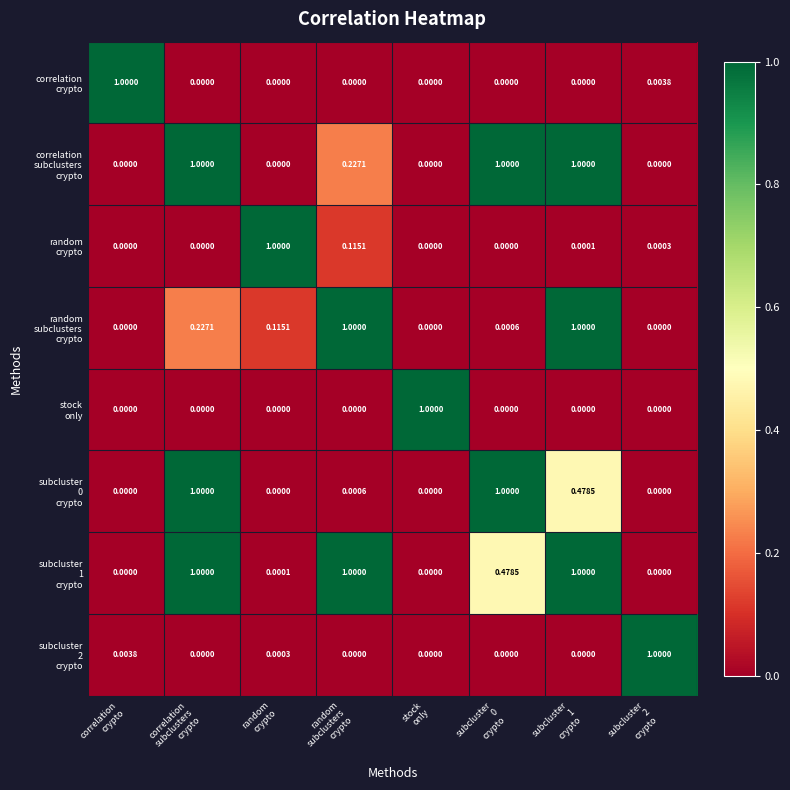

At how many categories does at least one series exceed 0?

8